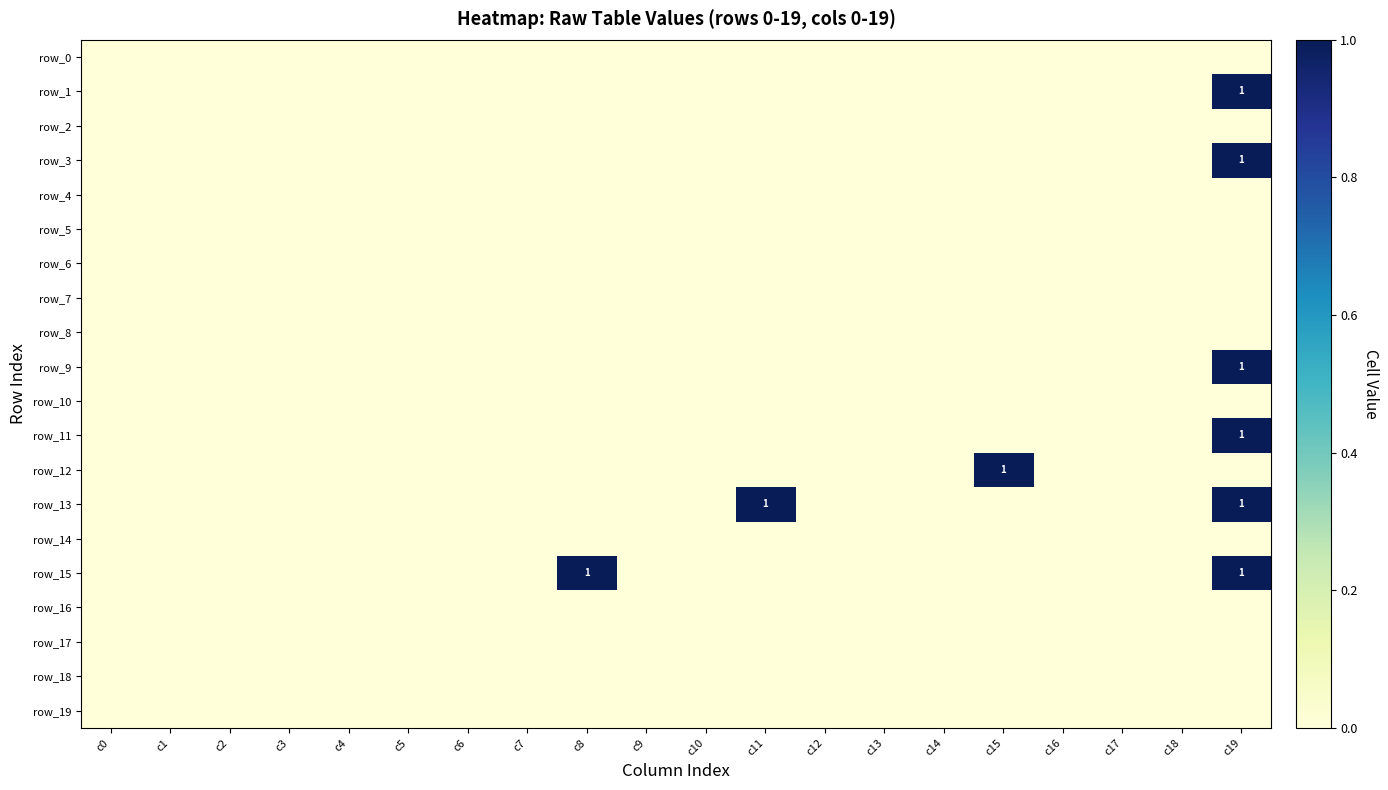

Reading right to left, list all the values displayed in this chart.

row_0: c19=0	c18=0	c17=0	c16=0	c15=0	c14=0	c13=0	c12=0	c11=0	c10=0	c9=0	c8=0	c7=0	c6=0	c5=0	c4=0	c3=0	c2=0	c1=0	c0=0
row_1: c19=1	c18=0	c17=0	c16=0	c15=0	c14=0	c13=0	c12=0	c11=0	c10=0	c9=0	c8=0	c7=0	c6=0	c5=0	c4=0	c3=0	c2=0	c1=0	c0=0
row_2: c19=0	c18=0	c17=0	c16=0	c15=0	c14=0	c13=0	c12=0	c11=0	c10=0	c9=0	c8=0	c7=0	c6=0	c5=0	c4=0	c3=0	c2=0	c1=0	c0=0
row_3: c19=1	c18=0	c17=0	c16=0	c15=0	c14=0	c13=0	c12=0	c11=0	c10=0	c9=0	c8=0	c7=0	c6=0	c5=0	c4=0	c3=0	c2=0	c1=0	c0=0
row_4: c19=0	c18=0	c17=0	c16=0	c15=0	c14=0	c13=0	c12=0	c11=0	c10=0	c9=0	c8=0	c7=0	c6=0	c5=0	c4=0	c3=0	c2=0	c1=0	c0=0
row_5: c19=0	c18=0	c17=0	c16=0	c15=0	c14=0	c13=0	c12=0	c11=0	c10=0	c9=0	c8=0	c7=0	c6=0	c5=0	c4=0	c3=0	c2=0	c1=0	c0=0
row_6: c19=0	c18=0	c17=0	c16=0	c15=0	c14=0	c13=0	c12=0	c11=0	c10=0	c9=0	c8=0	c7=0	c6=0	c5=0	c4=0	c3=0	c2=0	c1=0	c0=0
row_7: c19=0	c18=0	c17=0	c16=0	c15=0	c14=0	c13=0	c12=0	c11=0	c10=0	c9=0	c8=0	c7=0	c6=0	c5=0	c4=0	c3=0	c2=0	c1=0	c0=0
row_8: c19=0	c18=0	c17=0	c16=0	c15=0	c14=0	c13=0	c12=0	c11=0	c10=0	c9=0	c8=0	c7=0	c6=0	c5=0	c4=0	c3=0	c2=0	c1=0	c0=0
row_9: c19=1	c18=0	c17=0	c16=0	c15=0	c14=0	c13=0	c12=0	c11=0	c10=0	c9=0	c8=0	c7=0	c6=0	c5=0	c4=0	c3=0	c2=0	c1=0	c0=0
row_10: c19=0	c18=0	c17=0	c16=0	c15=0	c14=0	c13=0	c12=0	c11=0	c10=0	c9=0	c8=0	c7=0	c6=0	c5=0	c4=0	c3=0	c2=0	c1=0	c0=0
row_11: c19=1	c18=0	c17=0	c16=0	c15=0	c14=0	c13=0	c12=0	c11=0	c10=0	c9=0	c8=0	c7=0	c6=0	c5=0	c4=0	c3=0	c2=0	c1=0	c0=0
row_12: c19=0	c18=0	c17=0	c16=0	c15=1	c14=0	c13=0	c12=0	c11=0	c10=0	c9=0	c8=0	c7=0	c6=0	c5=0	c4=0	c3=0	c2=0	c1=0	c0=0
row_13: c19=1	c18=0	c17=0	c16=0	c15=0	c14=0	c13=0	c12=0	c11=1	c10=0	c9=0	c8=0	c7=0	c6=0	c5=0	c4=0	c3=0	c2=0	c1=0	c0=0
row_14: c19=0	c18=0	c17=0	c16=0	c15=0	c14=0	c13=0	c12=0	c11=0	c10=0	c9=0	c8=0	c7=0	c6=0	c5=0	c4=0	c3=0	c2=0	c1=0	c0=0
row_15: c19=1	c18=0	c17=0	c16=0	c15=0	c14=0	c13=0	c12=0	c11=0	c10=0	c9=0	c8=1	c7=0	c6=0	c5=0	c4=0	c3=0	c2=0	c1=0	c0=0
row_16: c19=0	c18=0	c17=0	c16=0	c15=0	c14=0	c13=0	c12=0	c11=0	c10=0	c9=0	c8=0	c7=0	c6=0	c5=0	c4=0	c3=0	c2=0	c1=0	c0=0
row_17: c19=0	c18=0	c17=0	c16=0	c15=0	c14=0	c13=0	c12=0	c11=0	c10=0	c9=0	c8=0	c7=0	c6=0	c5=0	c4=0	c3=0	c2=0	c1=0	c0=0
row_18: c19=0	c18=0	c17=0	c16=0	c15=0	c14=0	c13=0	c12=0	c11=0	c10=0	c9=0	c8=0	c7=0	c6=0	c5=0	c4=0	c3=0	c2=0	c1=0	c0=0
row_19: c19=0	c18=0	c17=0	c16=0	c15=0	c14=0	c13=0	c12=0	c11=0	c10=0	c9=0	c8=0	c7=0	c6=0	c5=0	c4=0	c3=0	c2=0	c1=0	c0=0